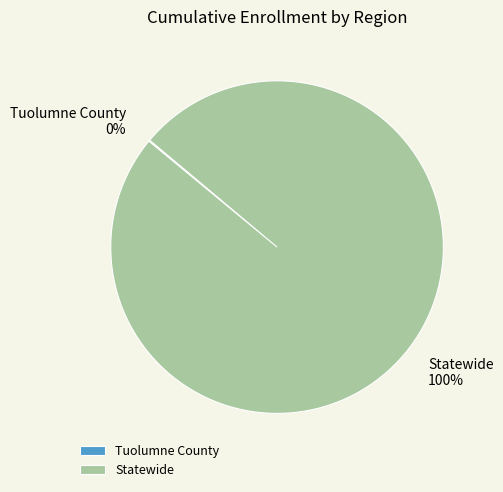

To the nearest percent, what is the average slice percentage?

50%